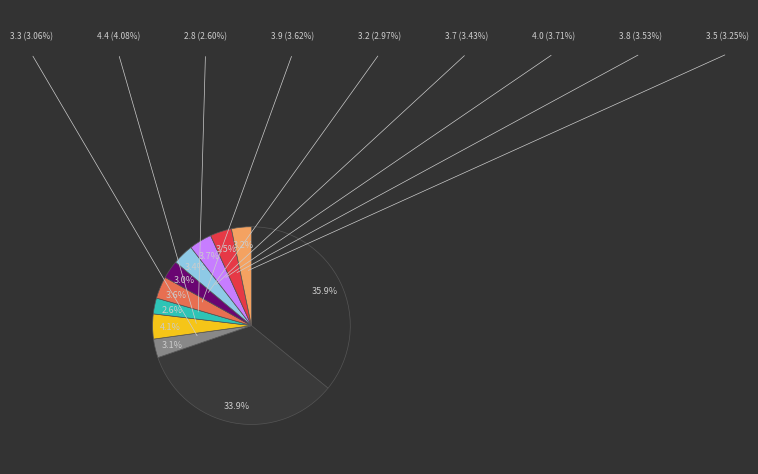

What is the largest slice in the pie chart?

Cs-137